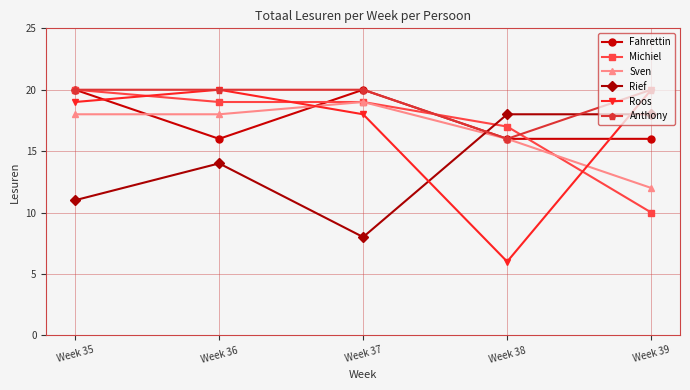

What is the value of the Anthony point at the 1st from the left?

20